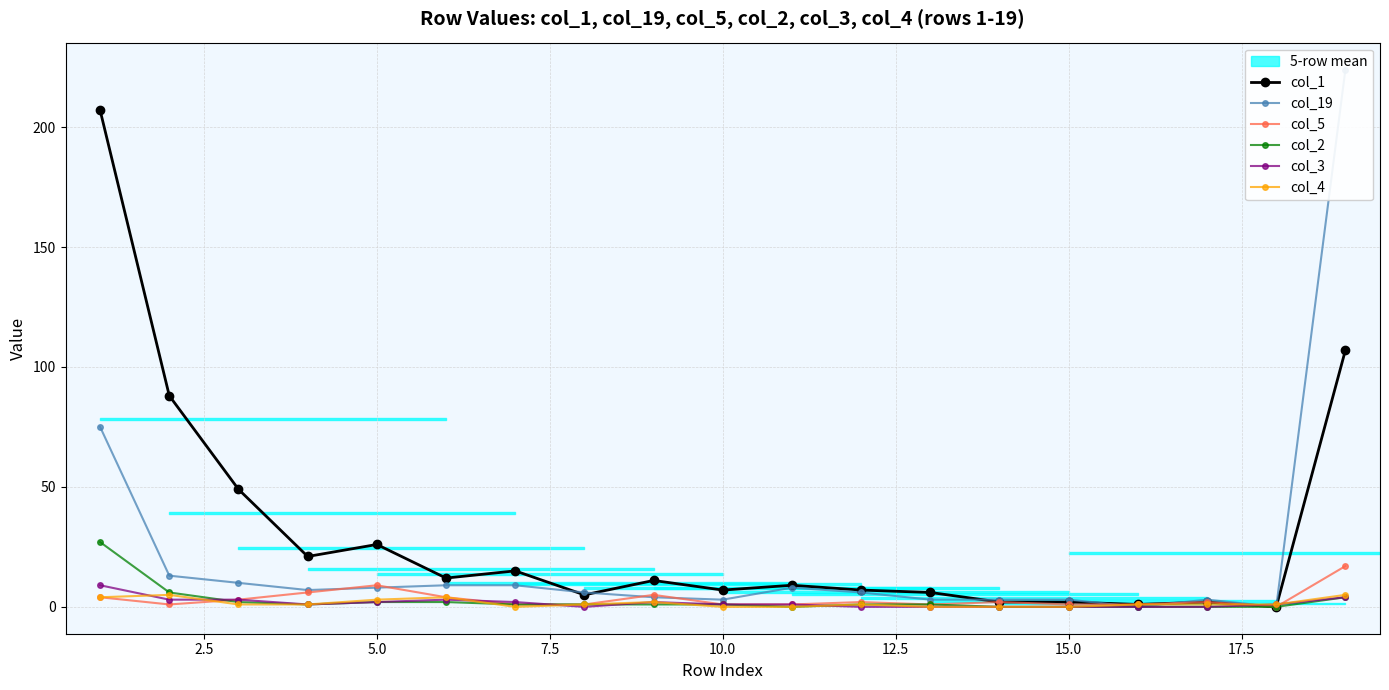

True or false: col_4 has a value of 3 at 5.0.

True